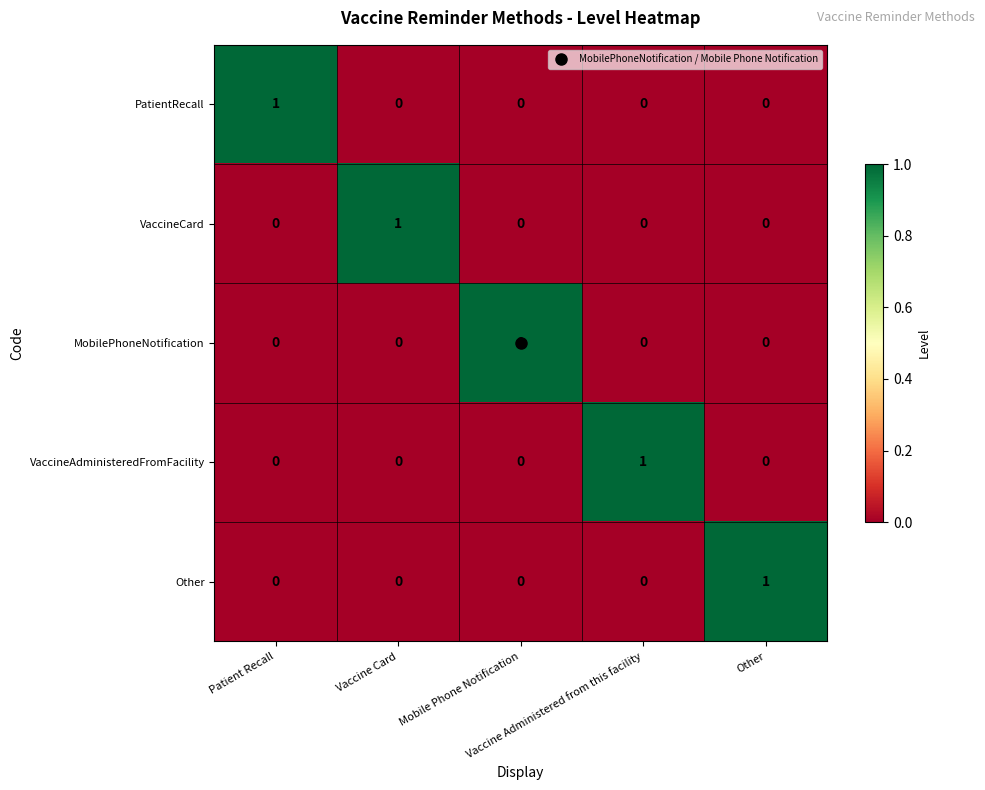

Reading left to right, extract all data points from this chart.

PatientRecall: Patient Recall=1	Vaccine Card=0	Mobile Phone Notification=0	Vaccine Administered from this facility=0	Other=0
VaccineCard: Patient Recall=0	Vaccine Card=1	Mobile Phone Notification=0	Vaccine Administered from this facility=0	Other=0
MobilePhoneNotification: Patient Recall=0	Vaccine Card=0	Mobile Phone Notification=1	Vaccine Administered from this facility=0	Other=0
VaccineAdministeredFromFacility: Patient Recall=0	Vaccine Card=0	Mobile Phone Notification=0	Vaccine Administered from this facility=1	Other=0
Other: Patient Recall=0	Vaccine Card=0	Mobile Phone Notification=0	Vaccine Administered from this facility=0	Other=1